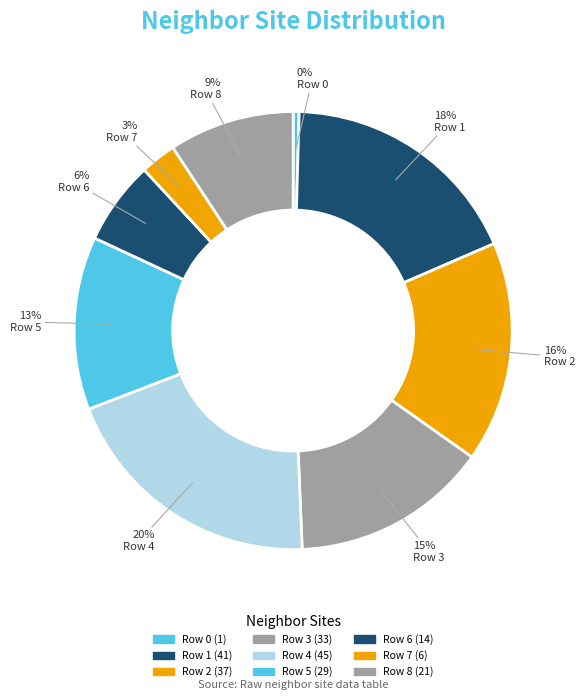

What is the ratio of the value at Row 1 to the value at Row 5?

1.4